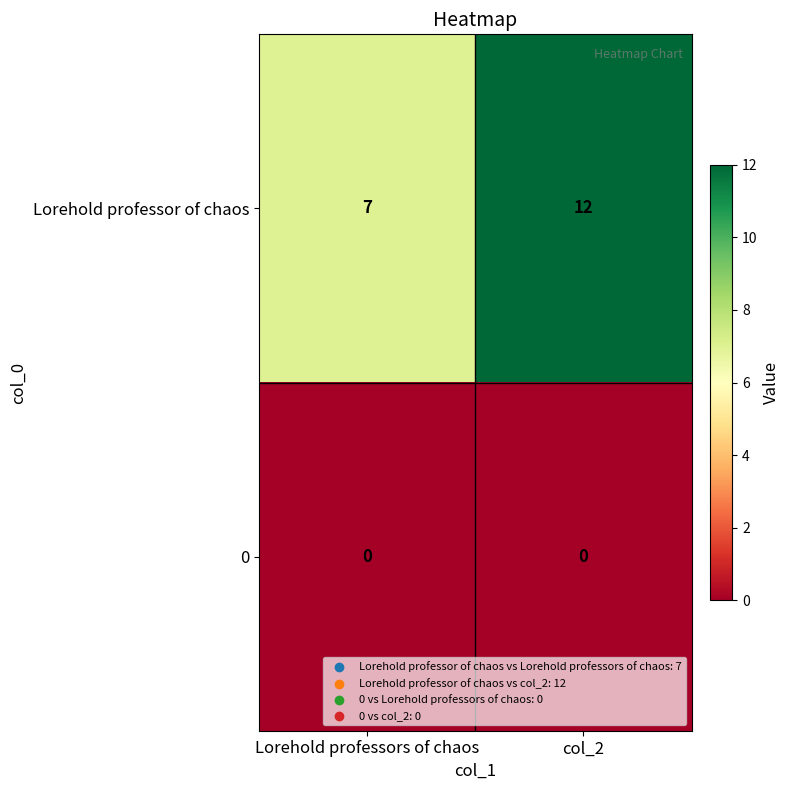

Which series has the widest spread of values?

Lorehold professor of chaos